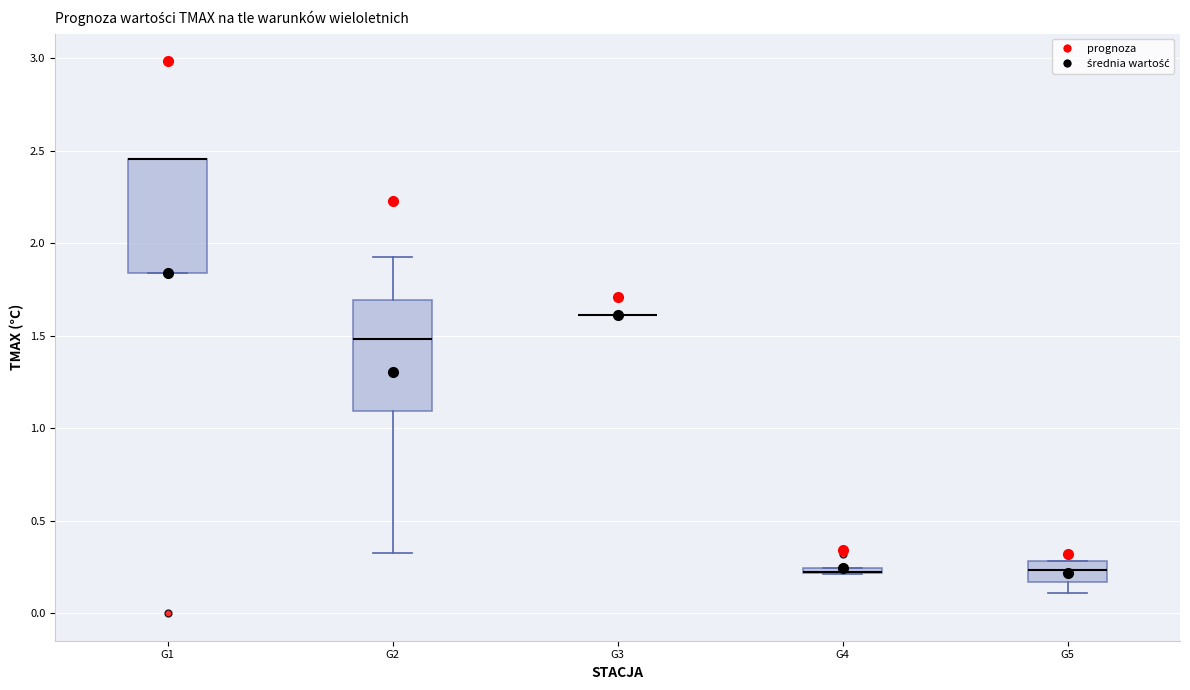

Where is the upper edge of the box for G1 on the y-axis? The values are not printed on the chart, so give them approximately, as read against the axis.

2.45